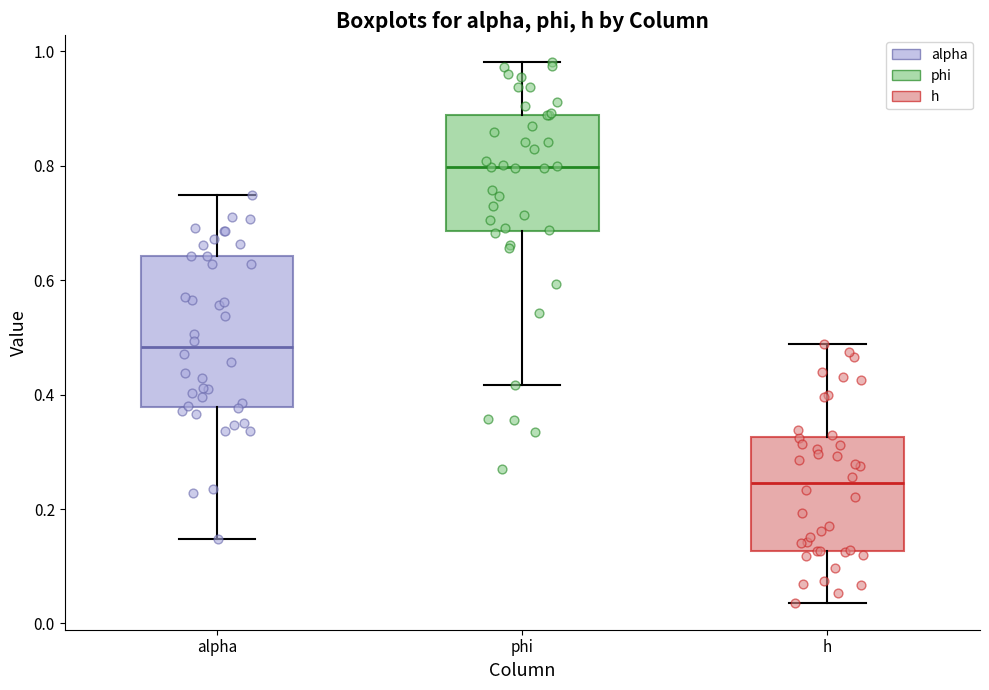

Reading left to right, transcribe this box plot: for each box, give where its median line is, the range the box spans, and where its two whiskers end, as read against the y-axis. The values are not printed on the chart, so give them approximately, as read against the axis.

alpha: median 0.48, box 0.38 to 0.64, whiskers 0.14 to 0.74
phi: median 0.80, box 0.68 to 0.88, whiskers 0.42 to 0.98
h: median 0.24, box 0.12 to 0.32, whiskers 0.04 to 0.48